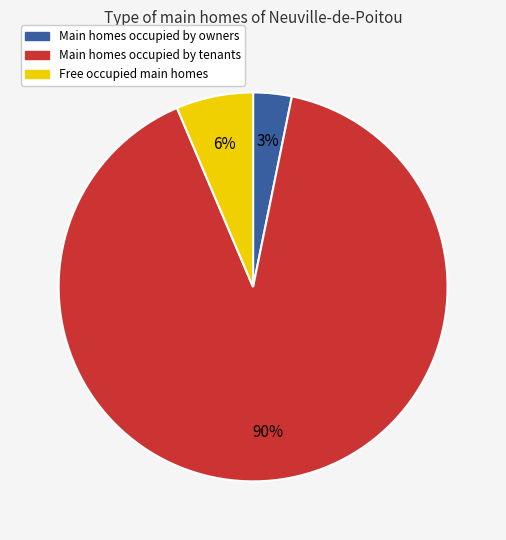

How many segments does this pie chart have?

3